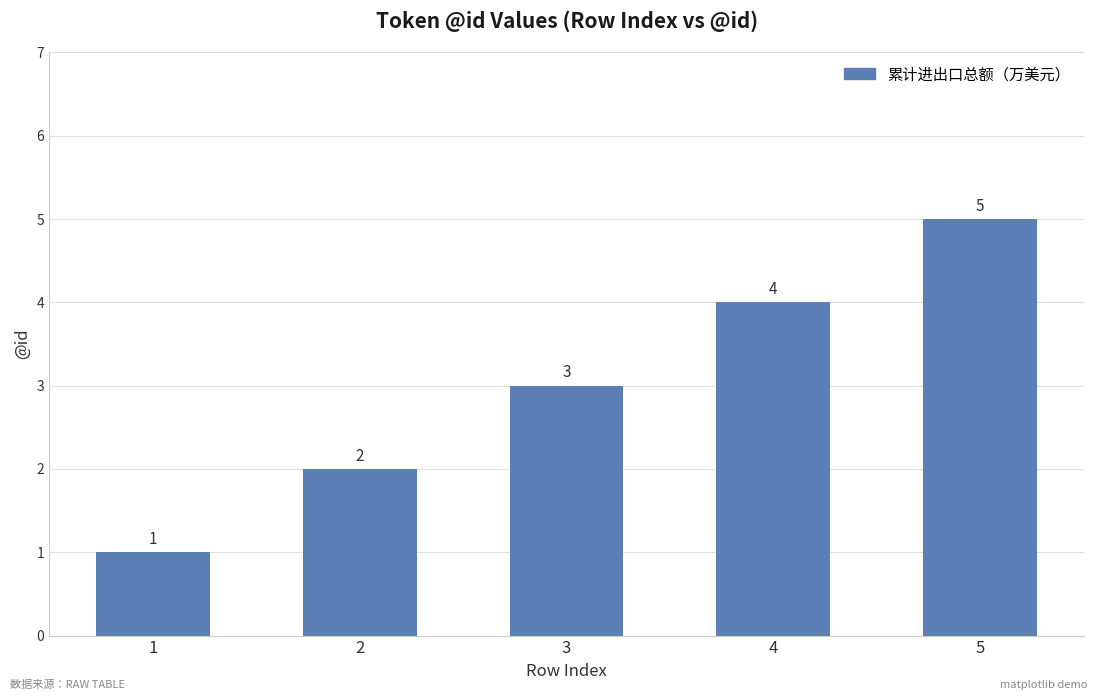

Count the number of categories in the chart.

5